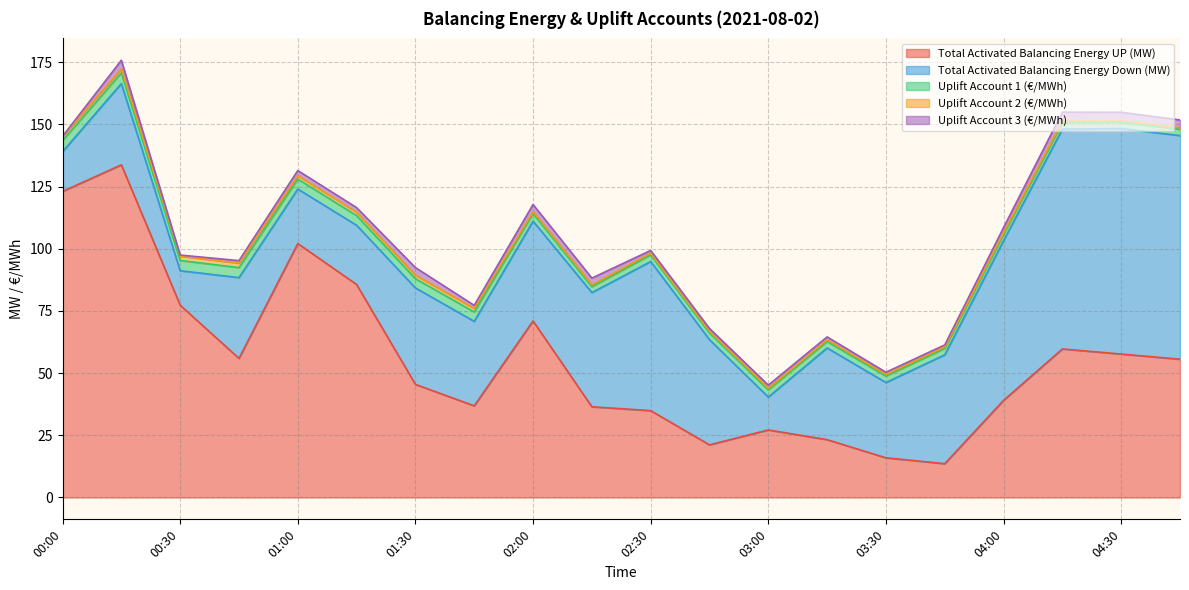

List the labels in order of Total Activated Balancing Energy Down (MW) value, largest first.

04:30, 04:45, 04:15, 04:00, 02:30, 02:15, 03:45, 02:45, 02:00, 01:30, 03:15, 01:45, 00:15, 00:45, 03:30, 01:15, 01:00, 00:00, 00:30, 03:00